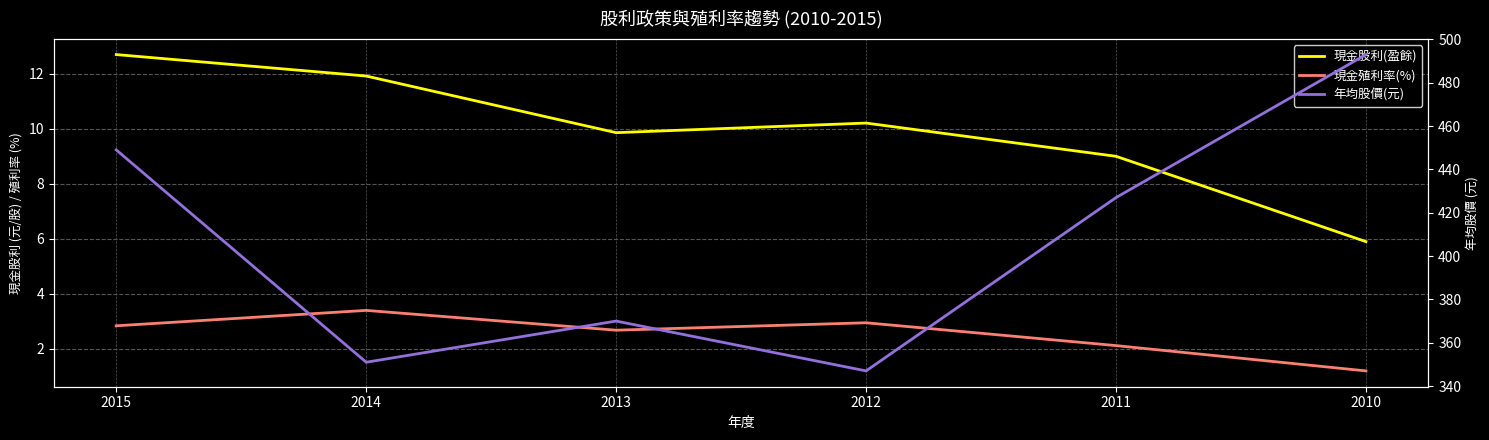

True or false: 現金殖利率(%) has more than 0 interior local peaks.

True